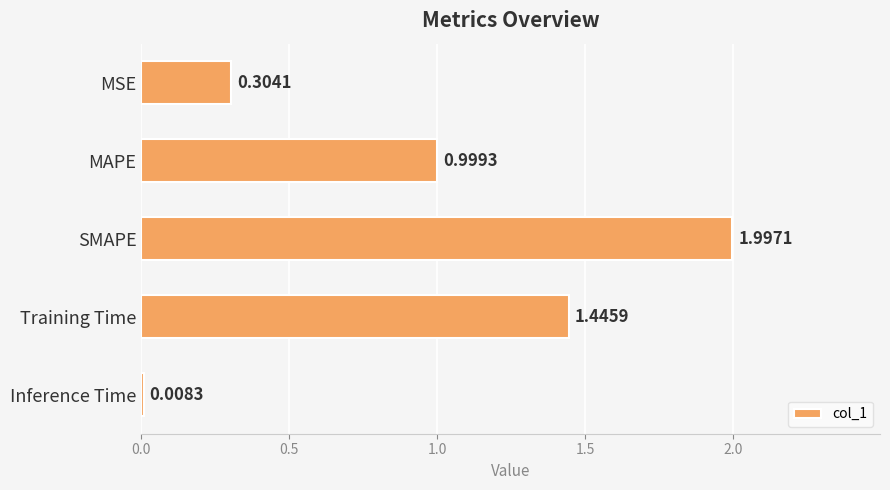

What is the label of the 1st bar from the bottom?

Inference Time